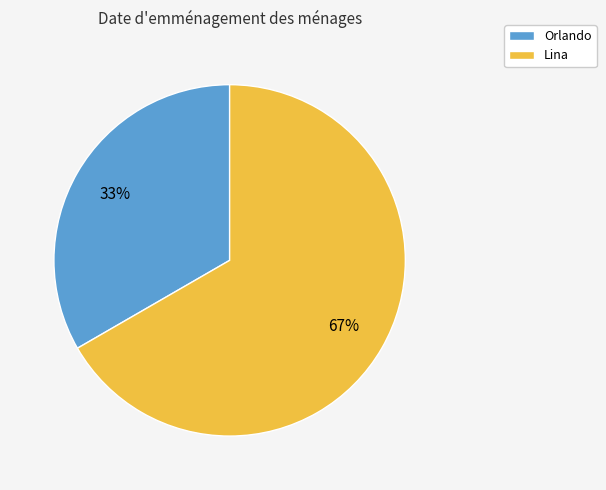

Count the number of slices in the pie.

2